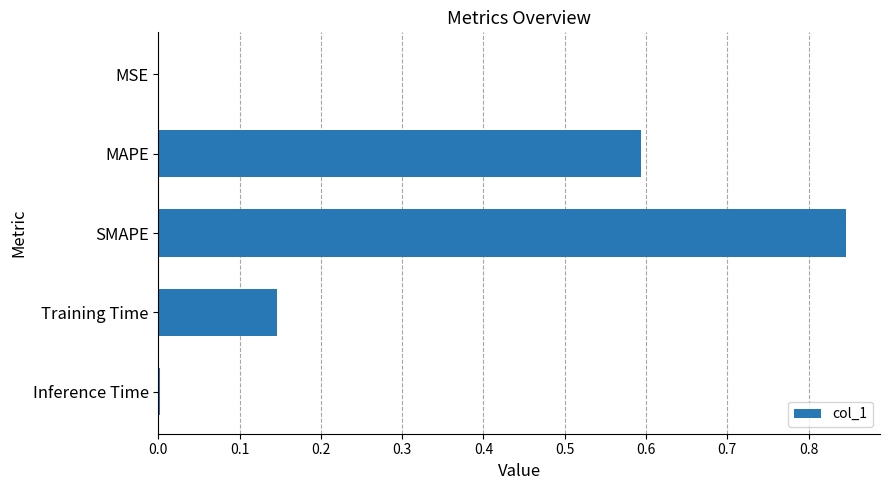

At which category does the chart reach its peak across all series?

SMAPE